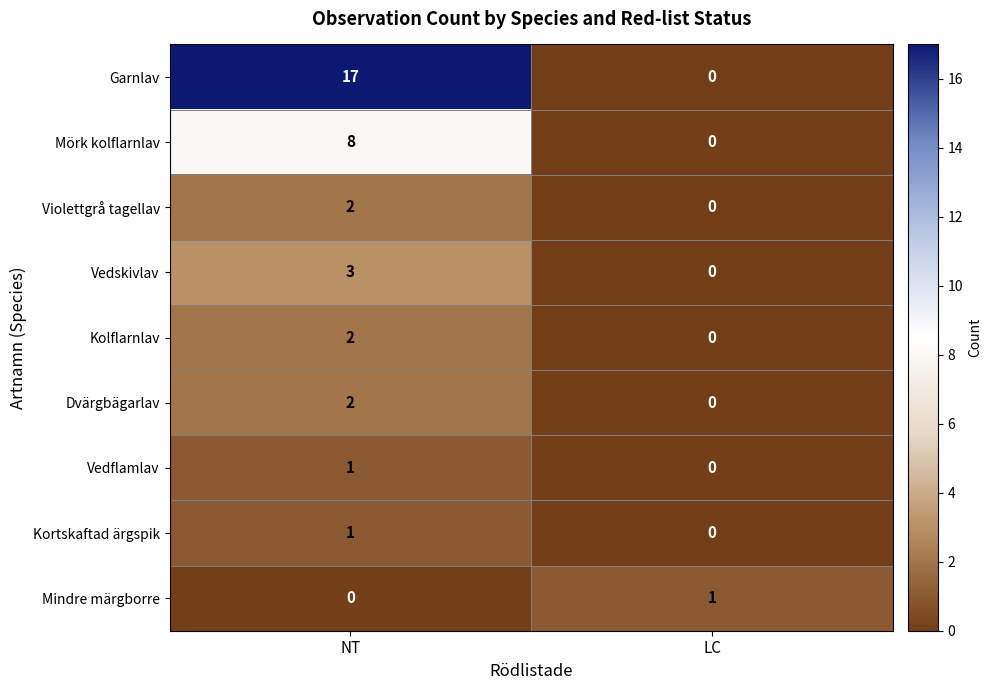

At how many categories does at least one series exceed 12?

1